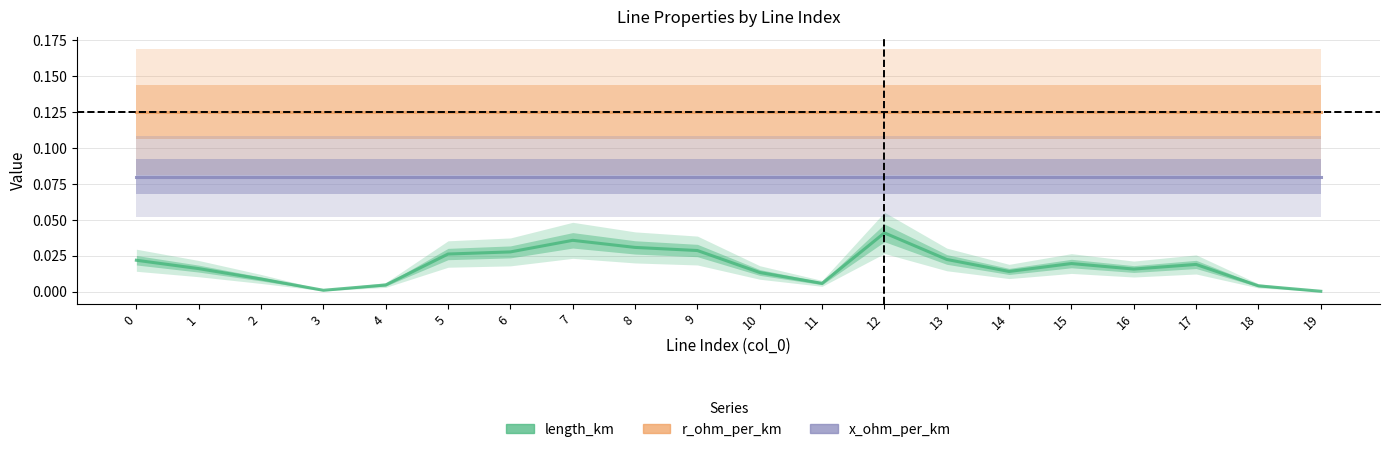

How many interior local peaks does the length_km series have?

4